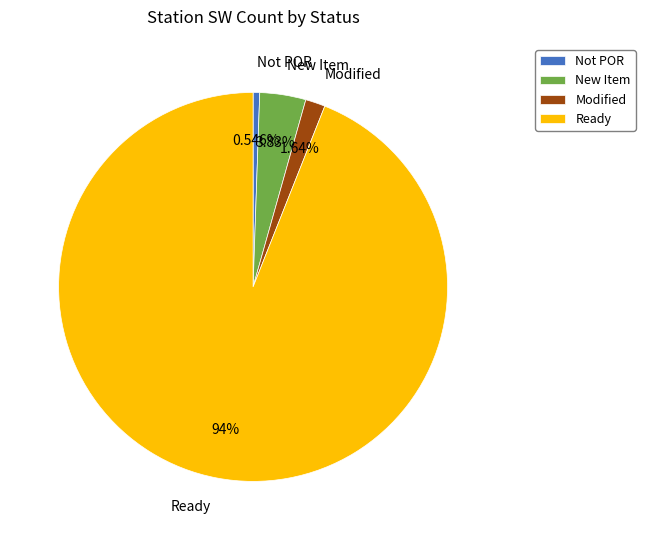

Do Modified and New Item together represent more than half of the pie?

No